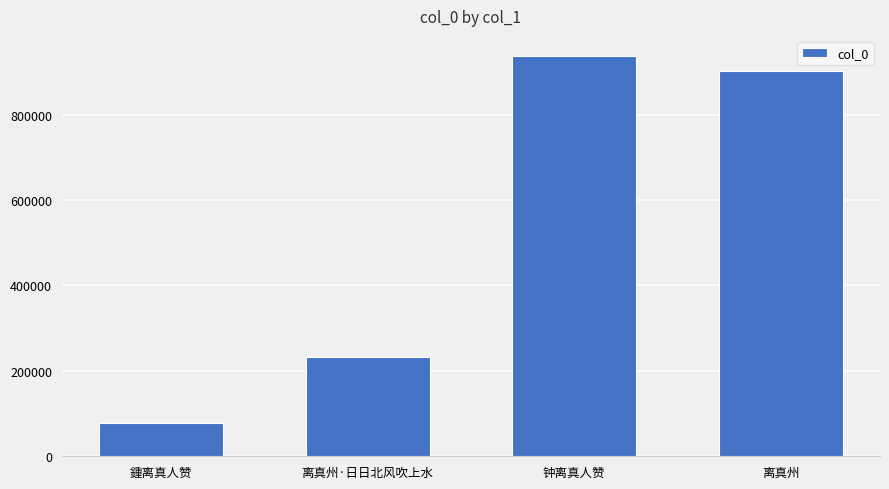

What is the change in value from 离真州·日日北风吹上水 to 钟离真人赞?

+704323